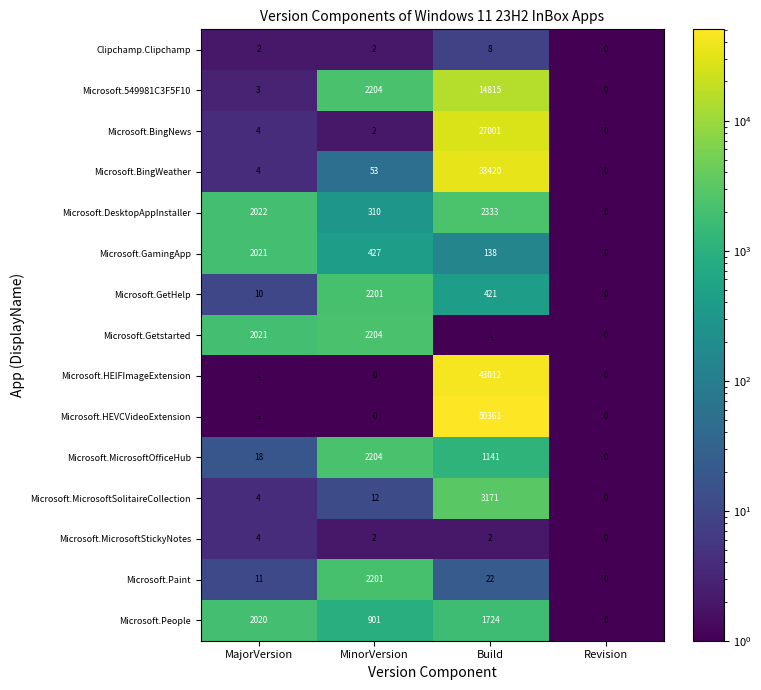

Which series has the largest total across all categories?

Microsoft.HEVCVideoExtension